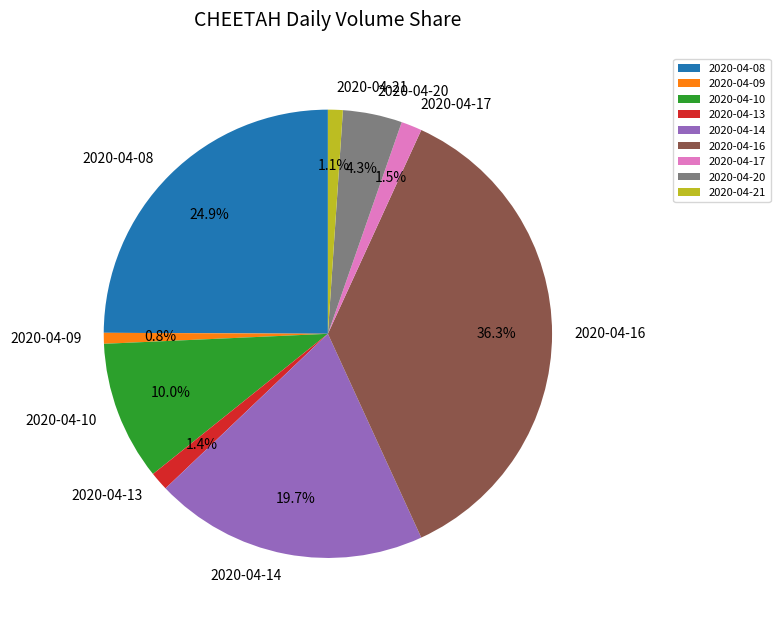

Is there a majority slice in this chart?

No